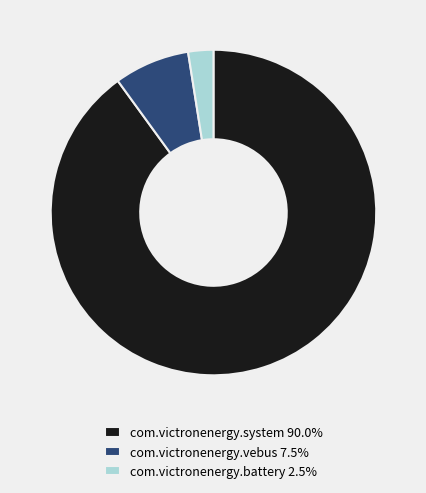

Which slice is the largest?

com.victronenergy.system